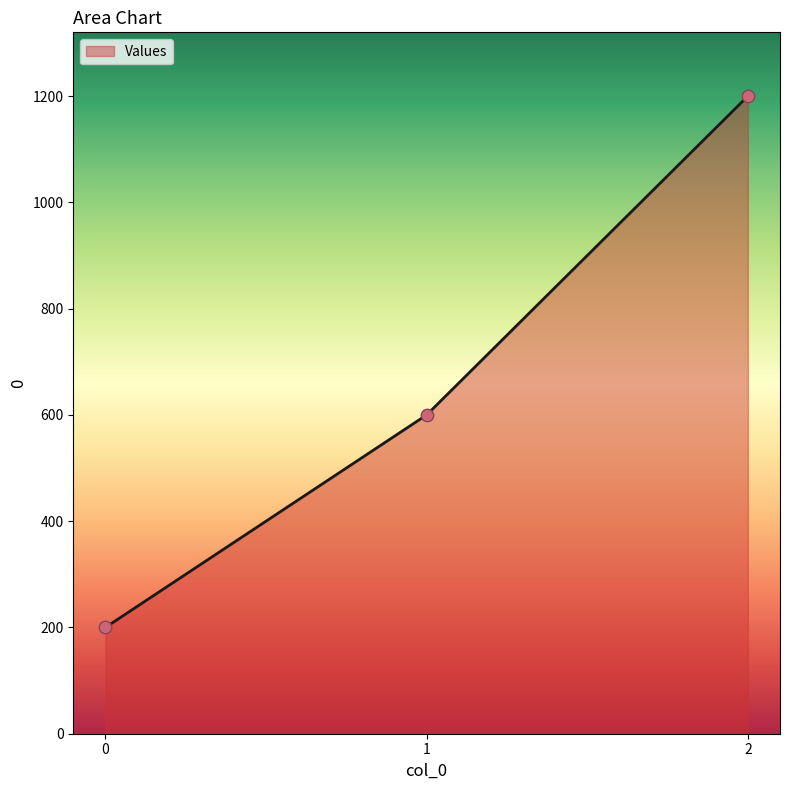

Between 0 and 1, which is larger?

1